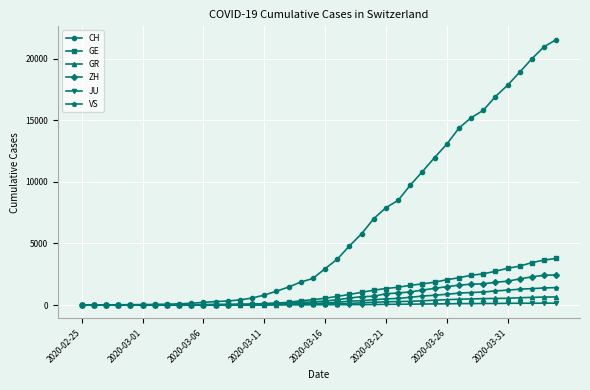

How many data points does each series have?

40